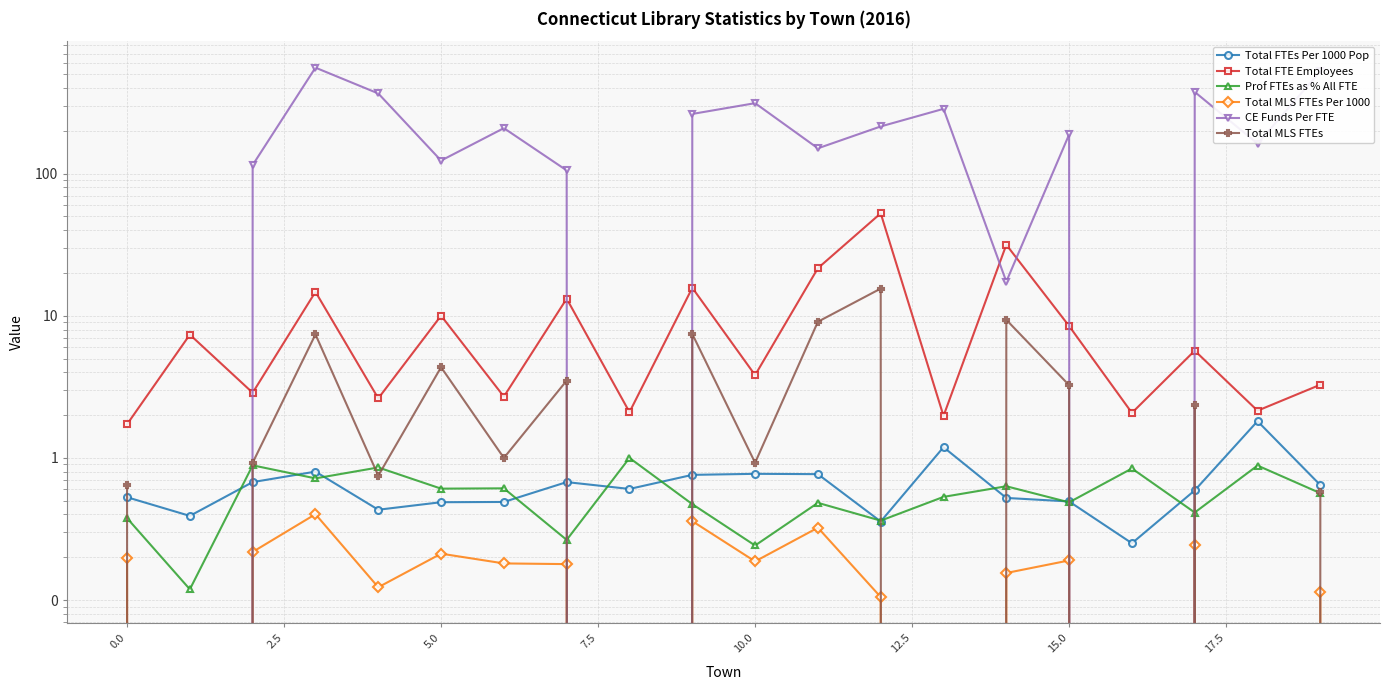

How many lines are shown in the chart?

6